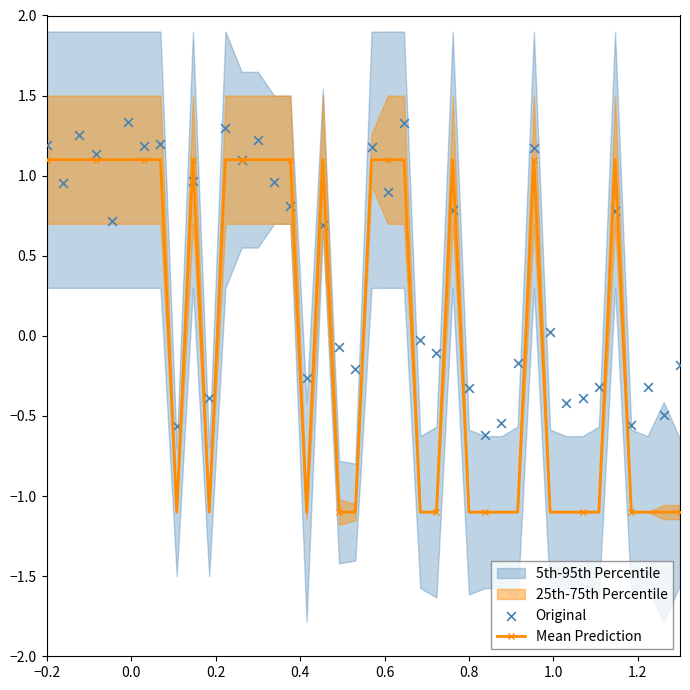

Where does the Mean Prediction series first go above 1?

−0.2